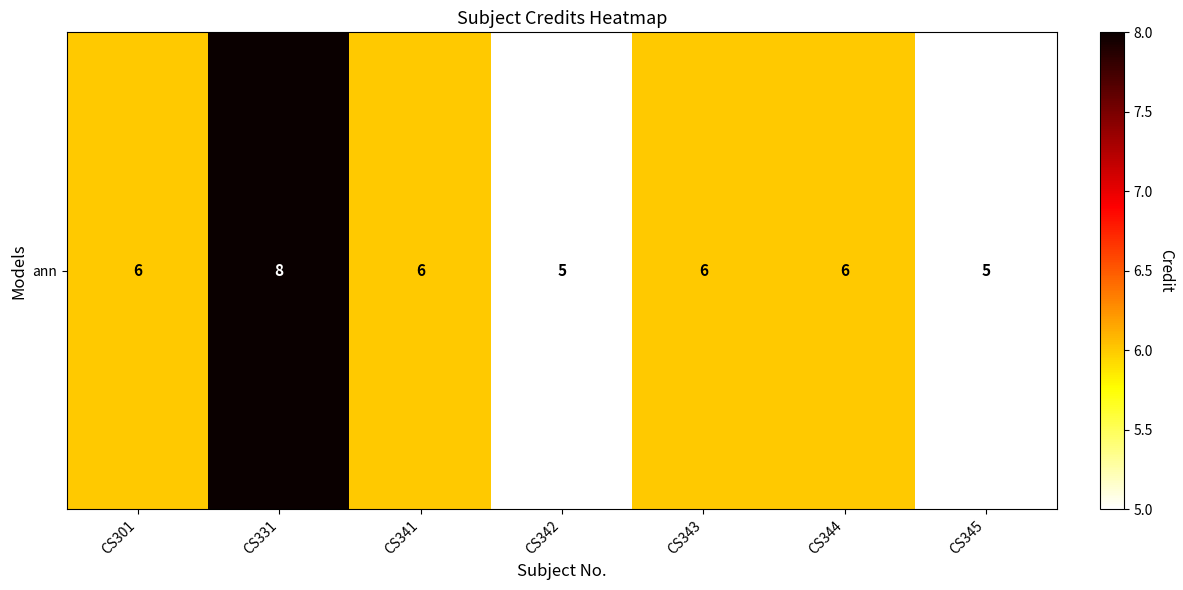

Is it true that the value at CS344 is 6?

True